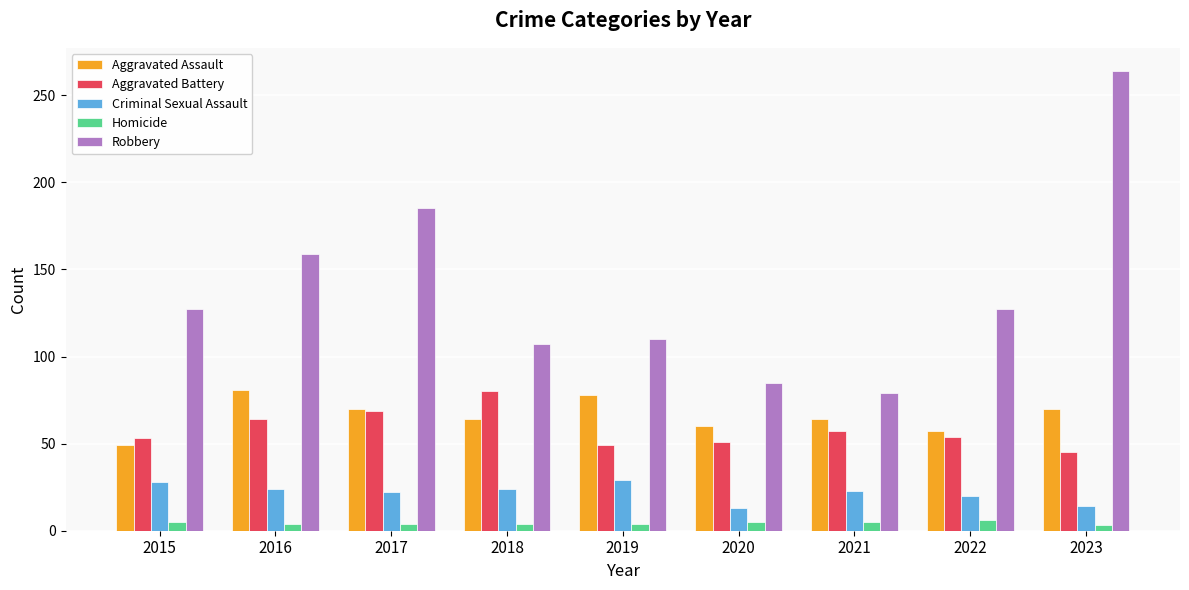

How many categories are shown in the chart?

9